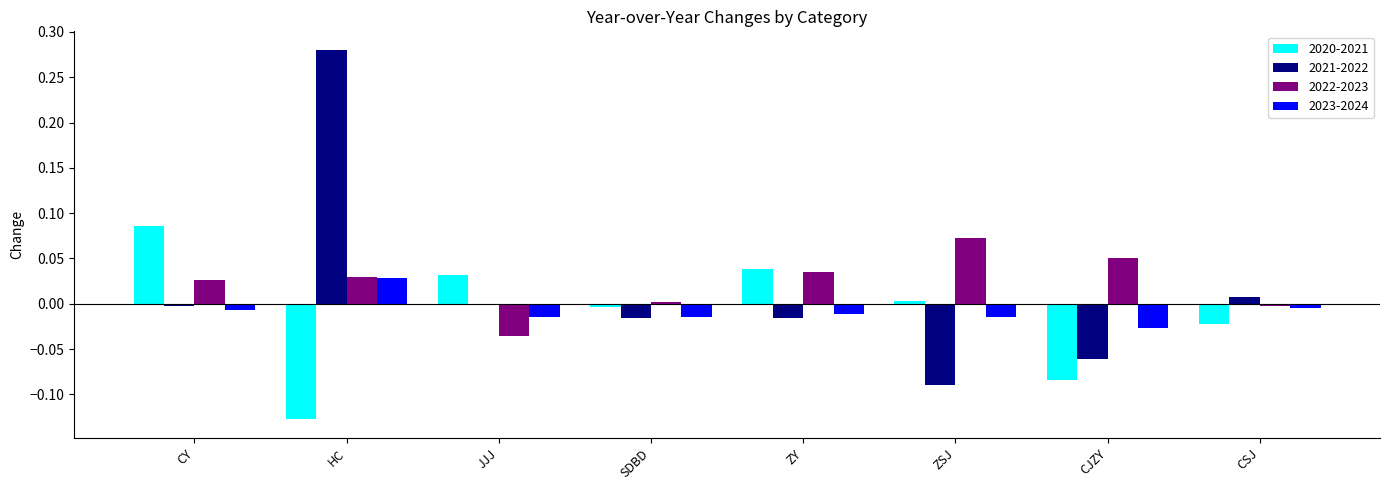

Is the value of 2023-2024 at CSJ greater than the value of 2021-2022 at HC?

No